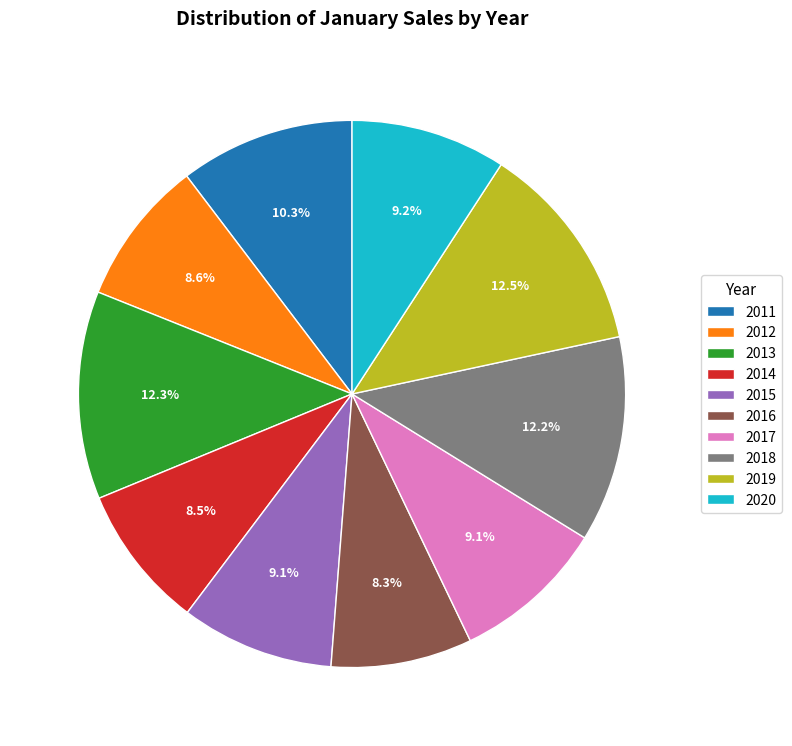

Approximately how many times larger is the value at 2020 compared to 2015?

1.0